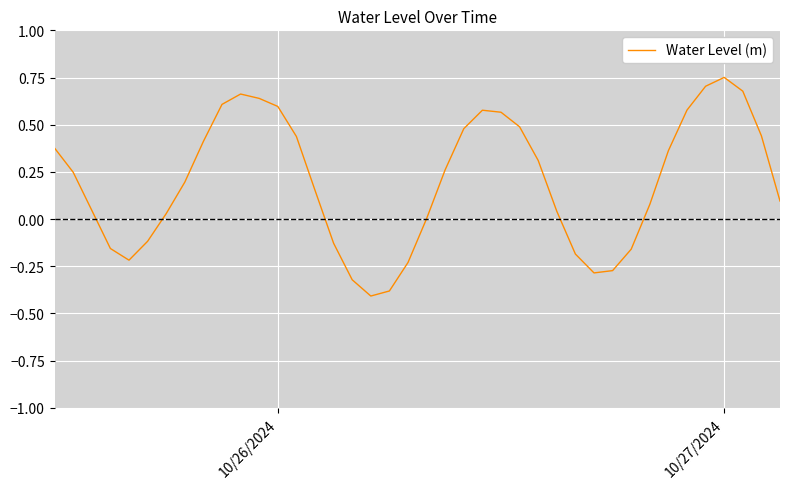

What is the minimum value shown in the chart?

-0.4